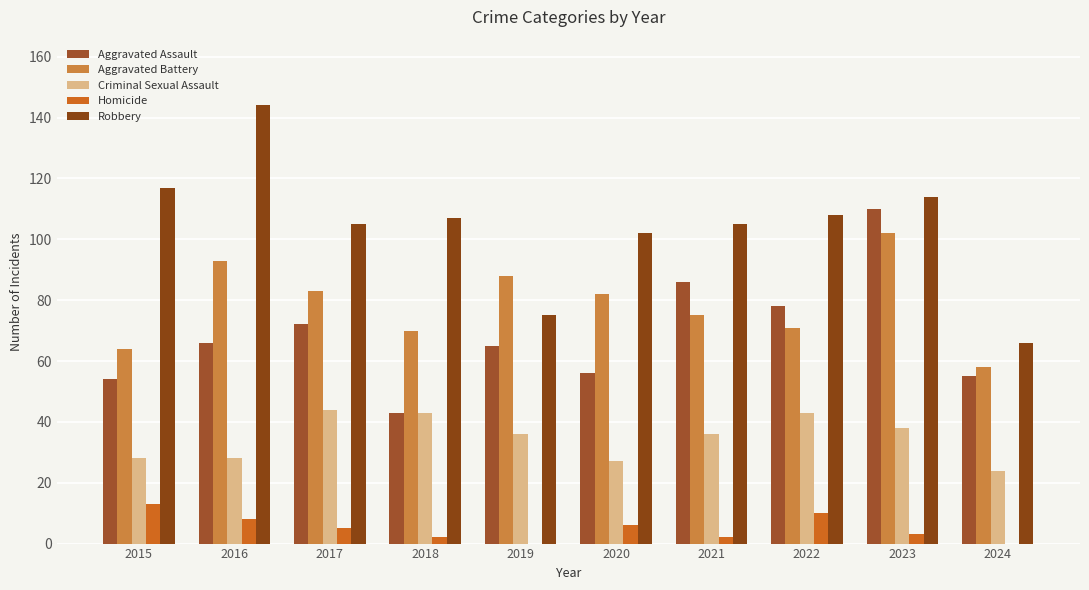

Which category has the highest value in the Robbery series?

2016